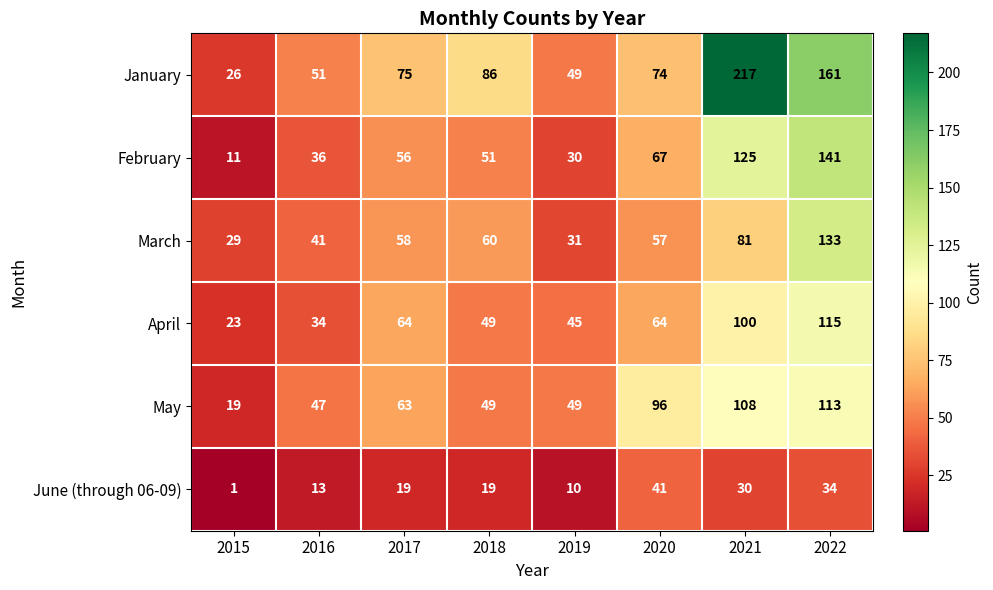

List the series in order of their peak value, highest first.

January, February, March, April, May, June (through 06-09)